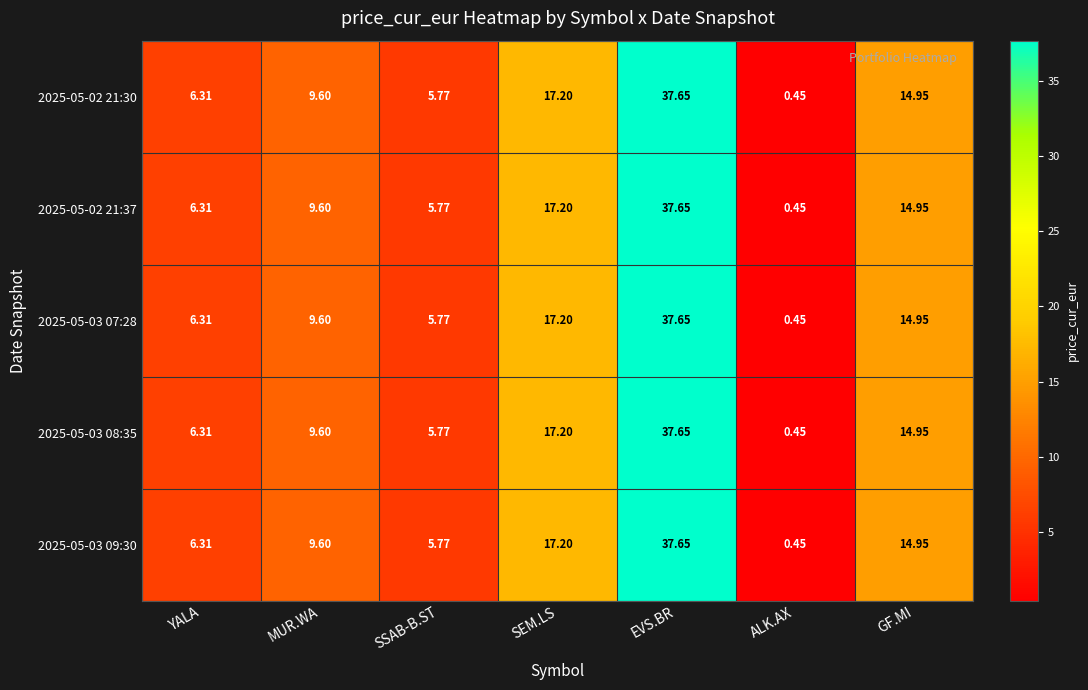

At which category does the chart reach its peak across all series?

EVS.BR